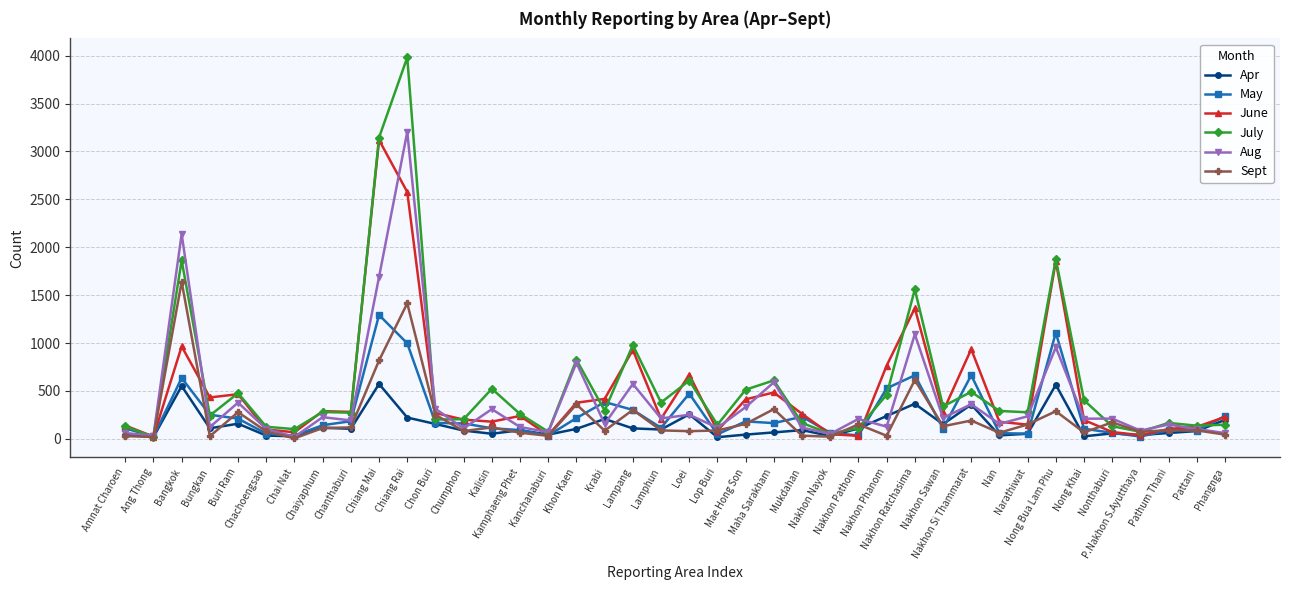

True or false: Aug has a value of 377 at Chiang Mai.

False